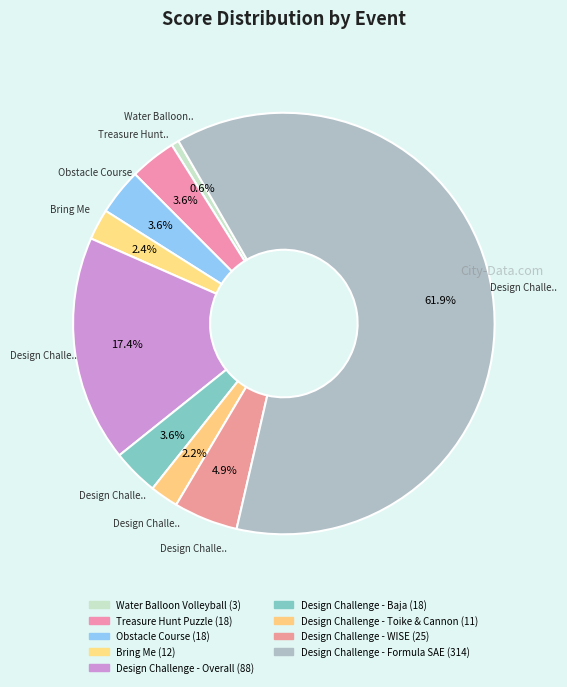

Which category has the biggest portion of the pie?

Design Challenge - Formula SAE